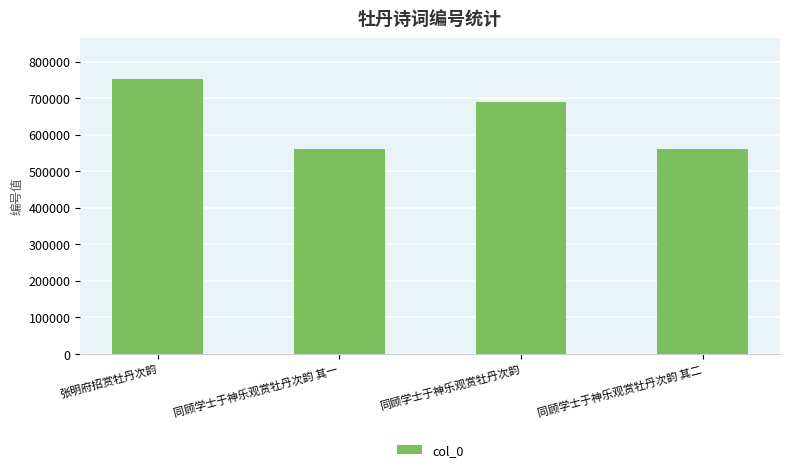

Which label corresponds to the largest value in the chart?

张明府招赏牡丹次韵